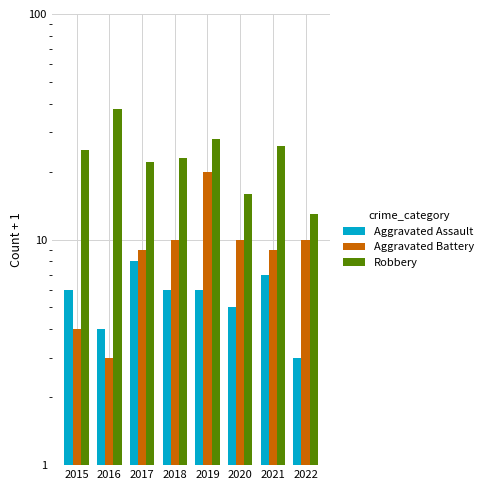

How many groups of bars are there?

8